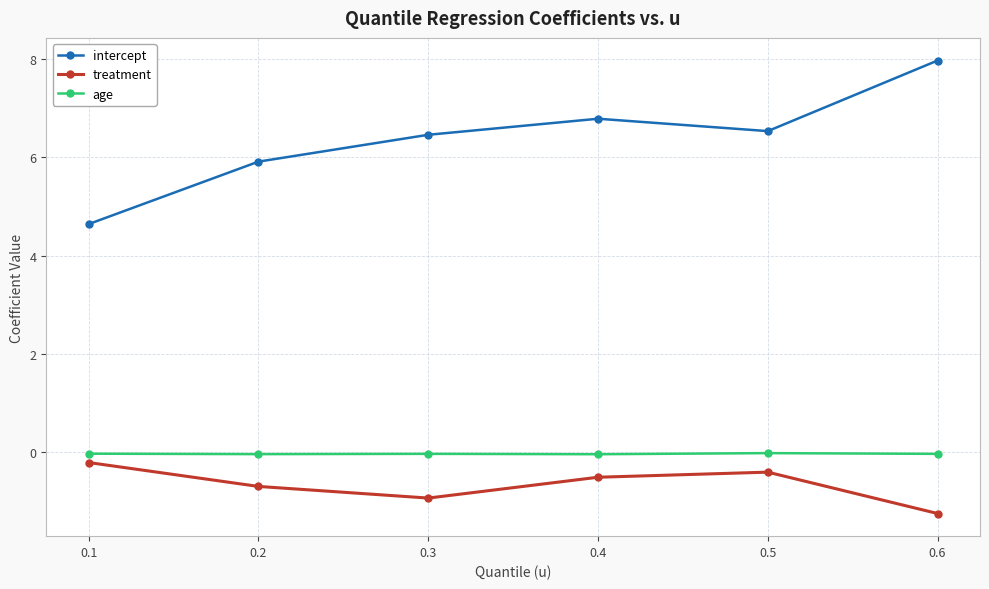

In treatment, how many points are lower than both neighbors (excluding endpoints)?

1